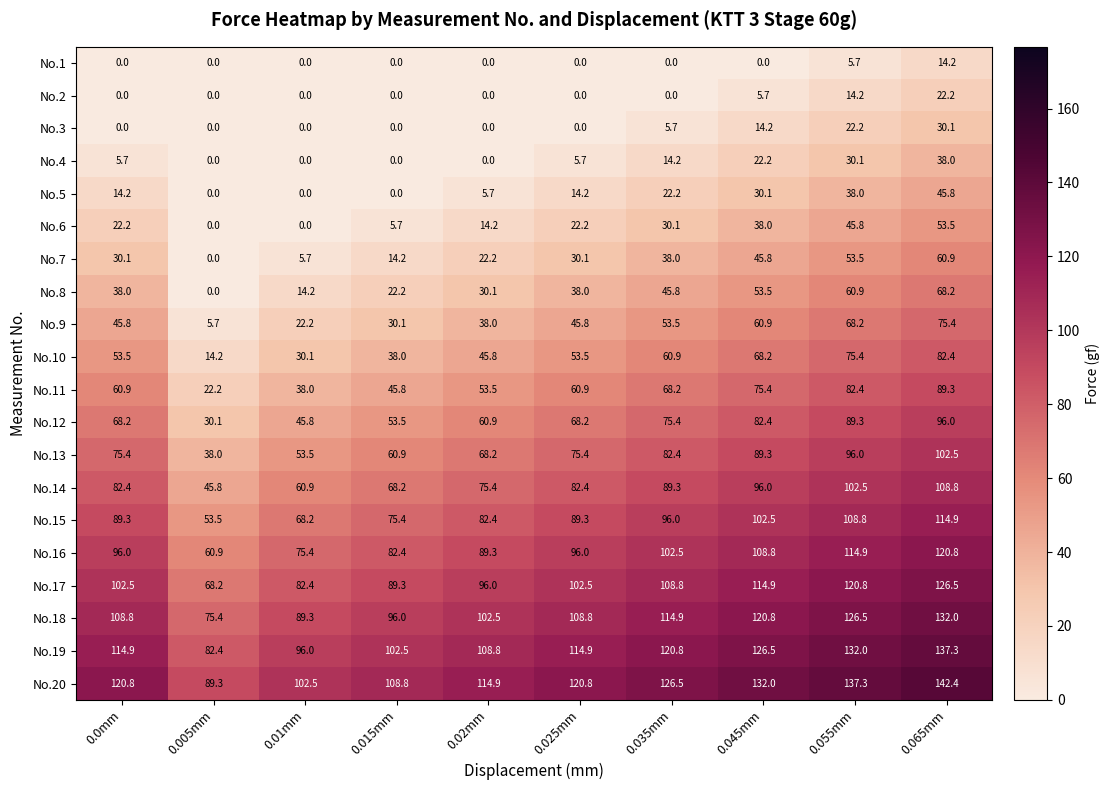

What is the maximum value shown in the chart?

142.4